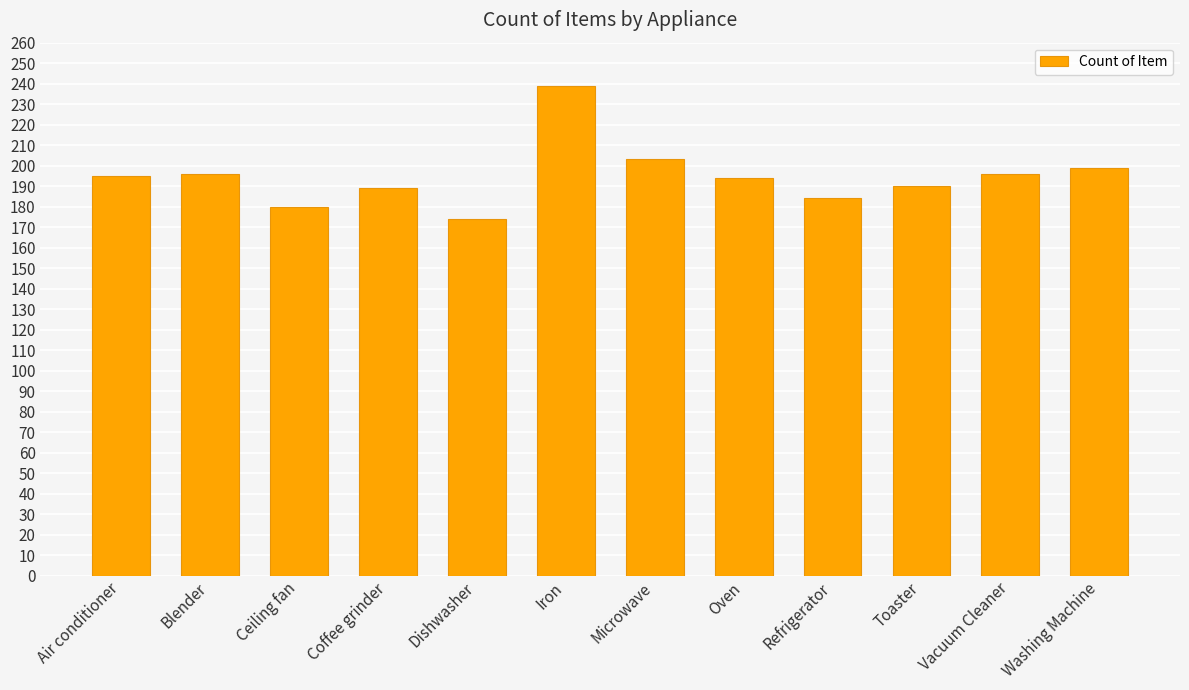

What is the average value?

195